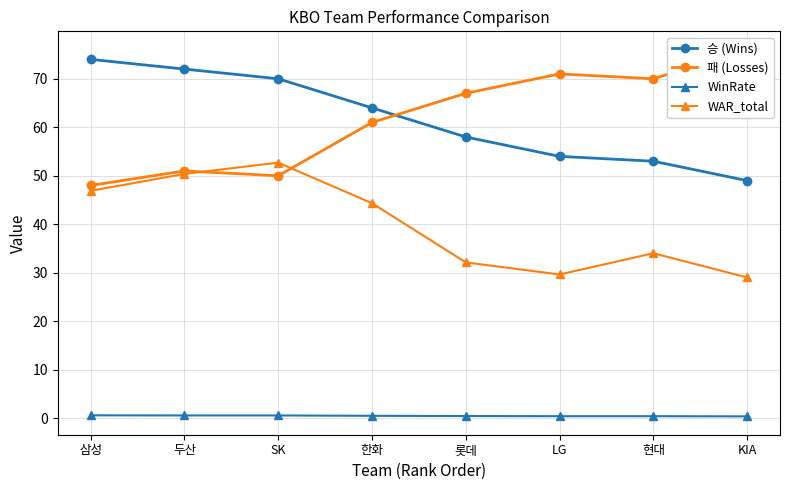

Reading left to right, extract all data points from this chart.

승 (Wins): 삼성=74.0	두산=72.0	SK=70.0	한화=64.0	롯데=58.0	LG=54.0	현대=53.0	KIA=49.0
패 (Losses): 삼성=48.0	두산=51.0	SK=50.0	한화=61.0	롯데=67.0	LG=71.0	현대=70.0	KIA=76.0
WinRate: 삼성=0.6	두산=0.6	SK=0.6	한화=0.5	롯데=0.5	LG=0.4	현대=0.4	KIA=0.4
WAR_total: 삼성=46.9	두산=50.4	SK=52.7	한화=44.4	롯데=32.1	LG=29.6	현대=34.0	KIA=29.0